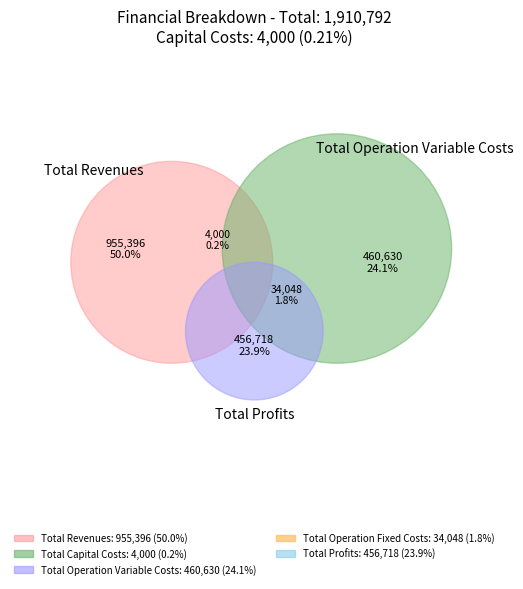

To the nearest percent, what percentage of the pie is Total Profits?

24%